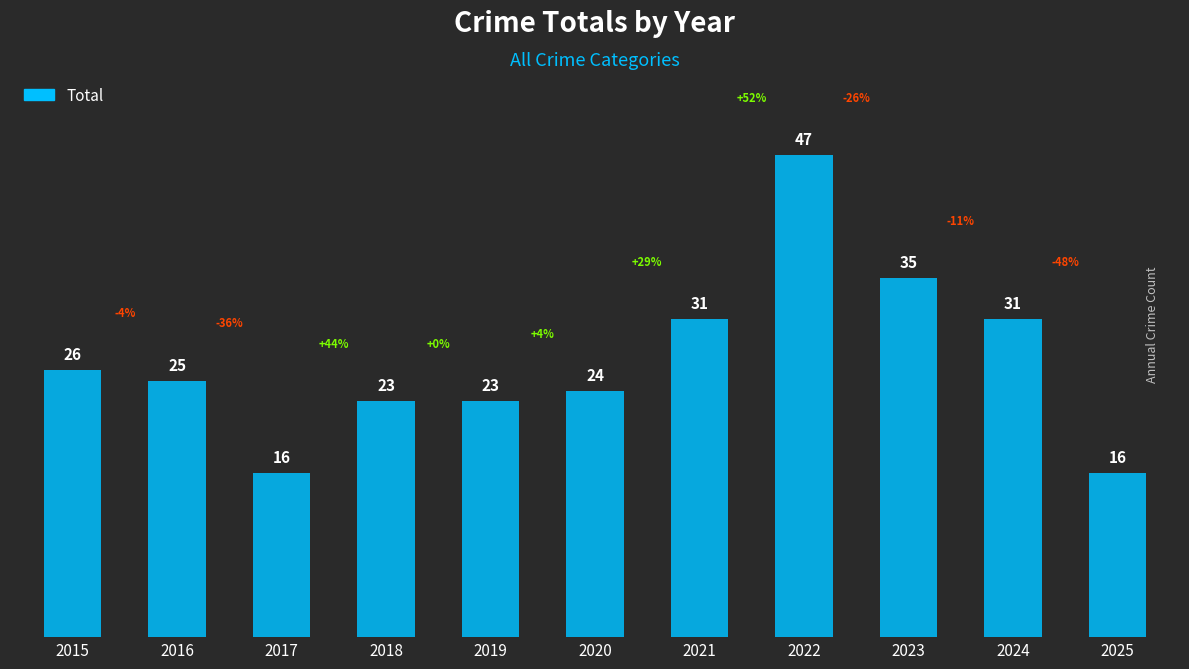

What is the difference between the values at 2023 and 2025?

19